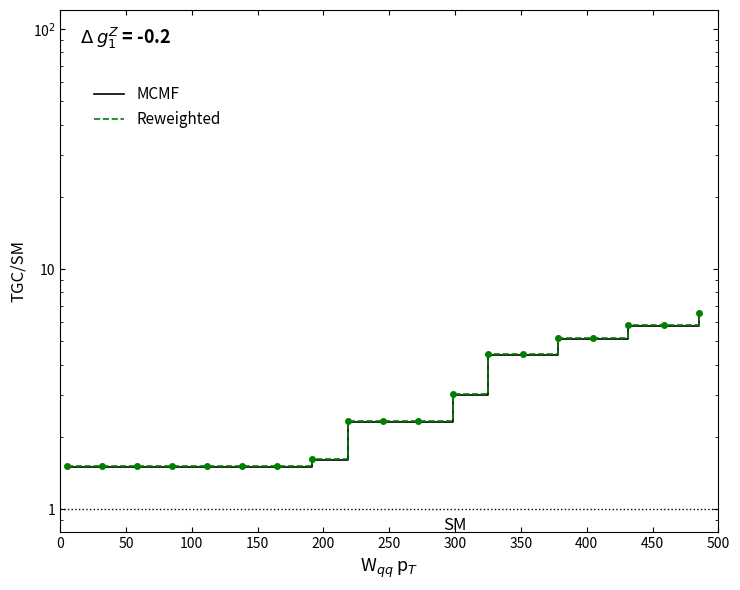

Rank the series by their maximum value, from highest to lowest.

Reweighted, MCMF